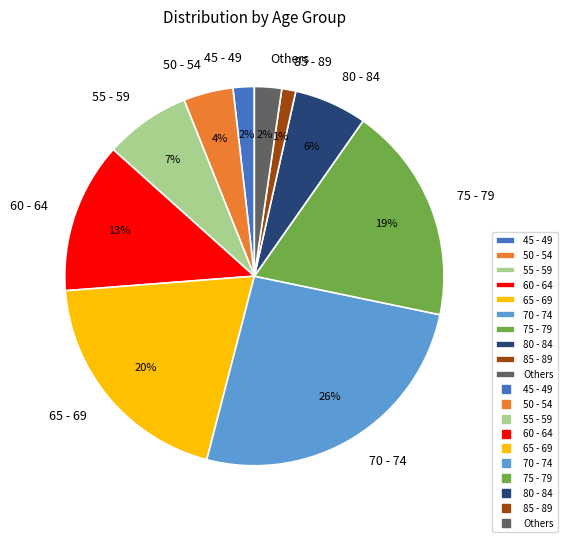

Is it true that 75 - 79 is 33% of the pie?

False